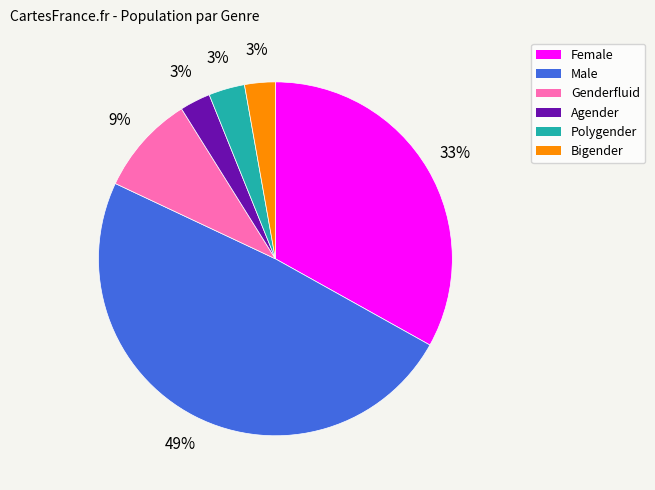

To the nearest percent, what is the combined percentage of Bigender and Agender?

6%